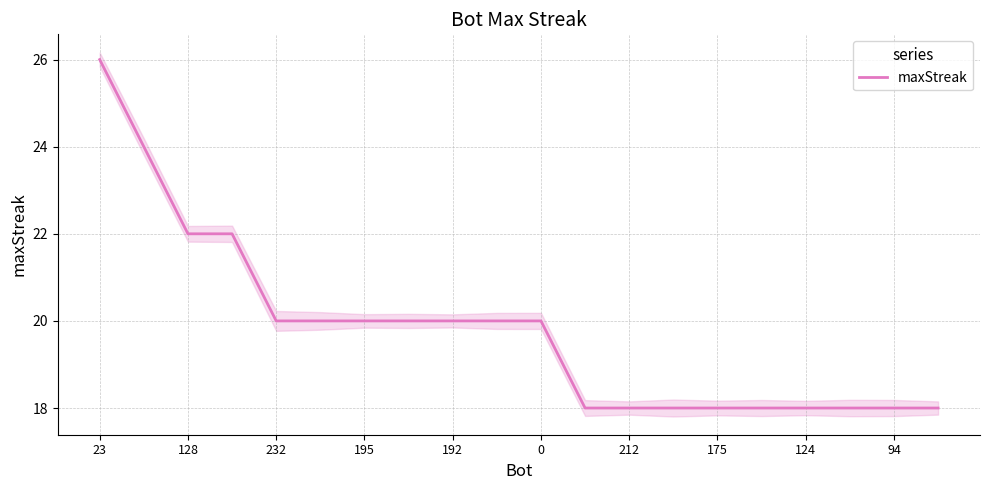

Is this an area chart (filled region under the line)?

No